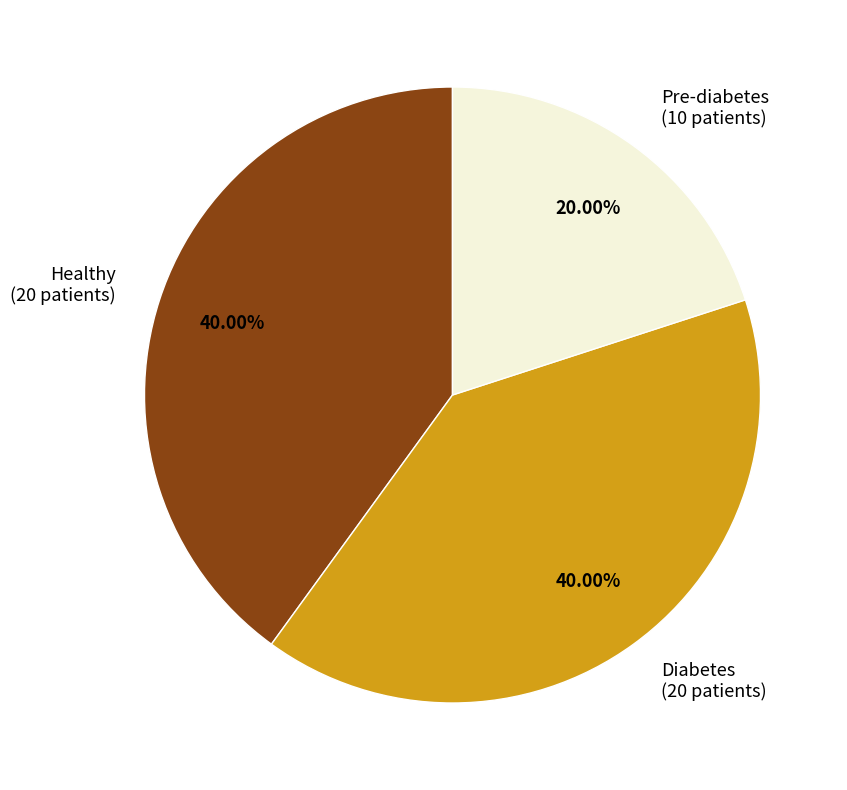

What is the ratio of the value at Pre-diabetes (10 patients) to the value at Healthy (20 patients)?

0.5